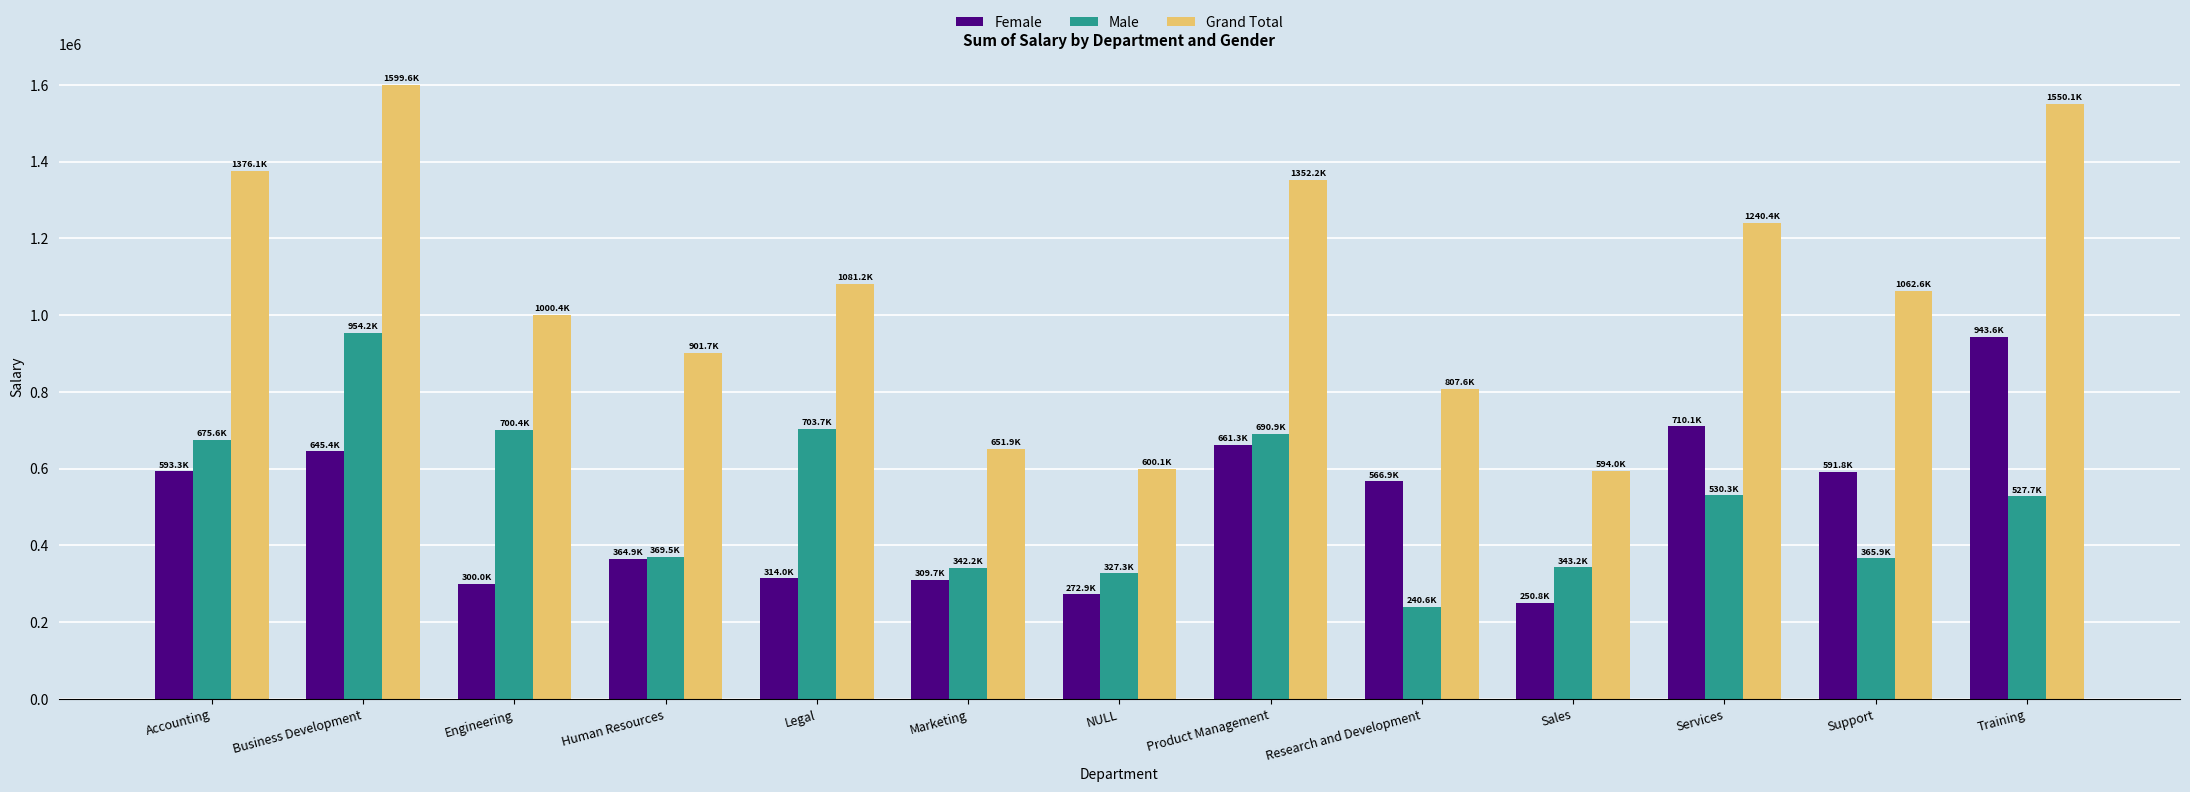

What is the sum of the Female values at Business Development and Support?

1237202.2